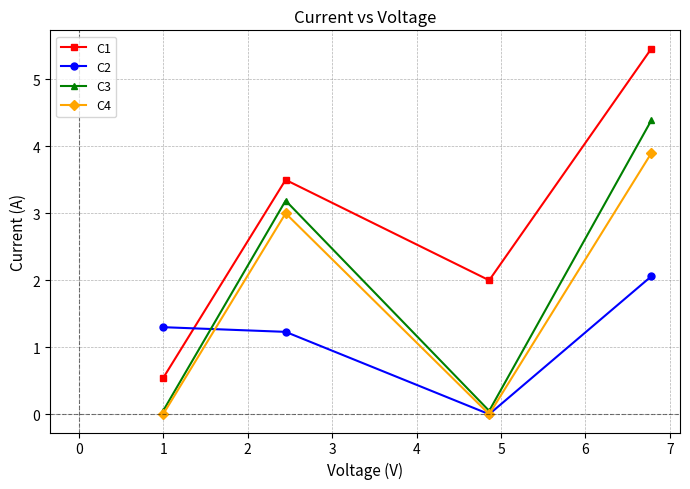

True or false: C1 and C4 intersect in this chart.

False